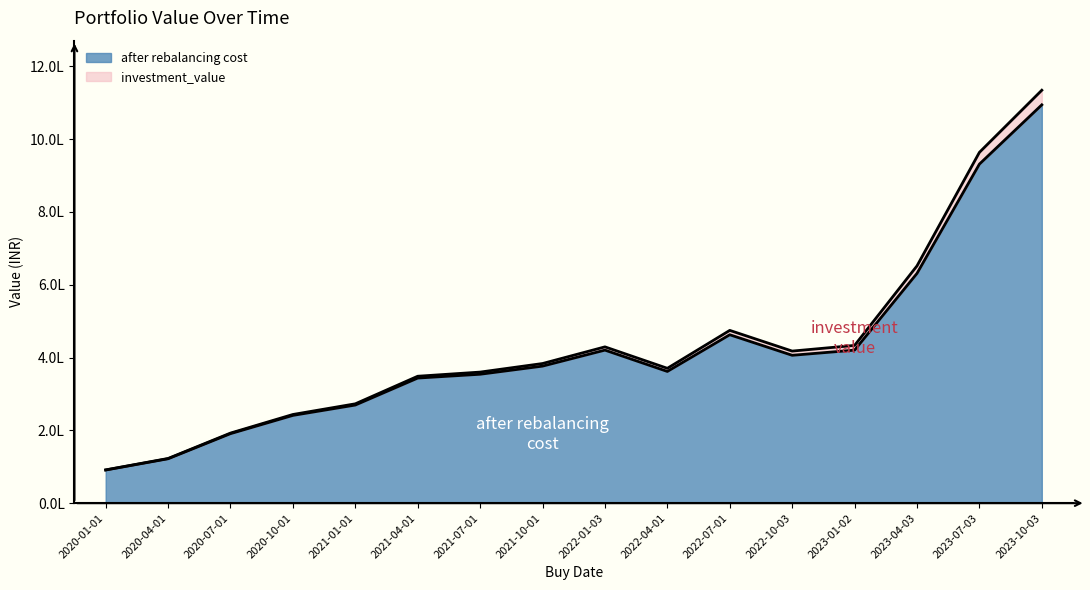

True or false: investment_value has a value of 197697.3 at 2022-01-03.

False